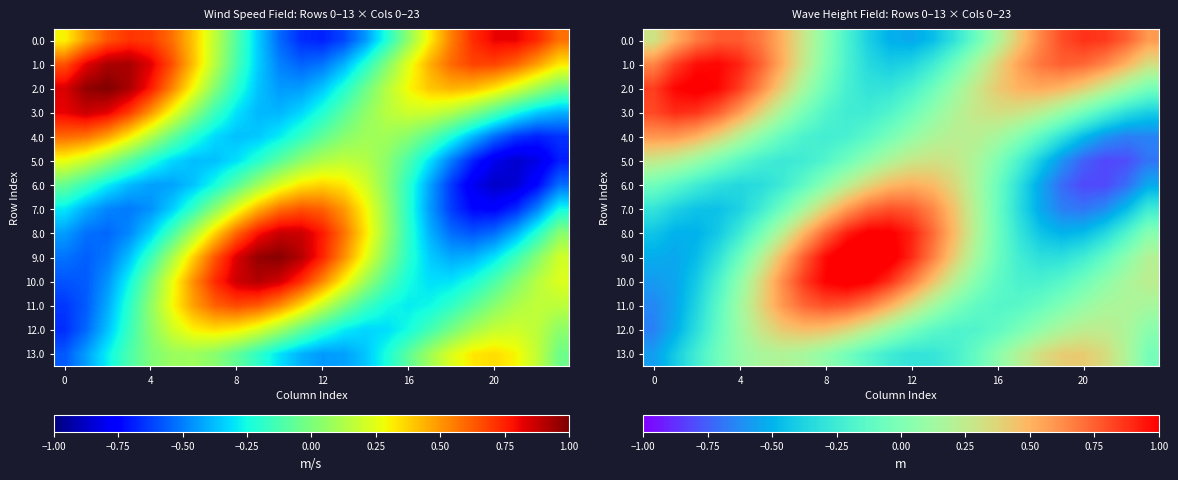

Which category has the highest value across all series?

10